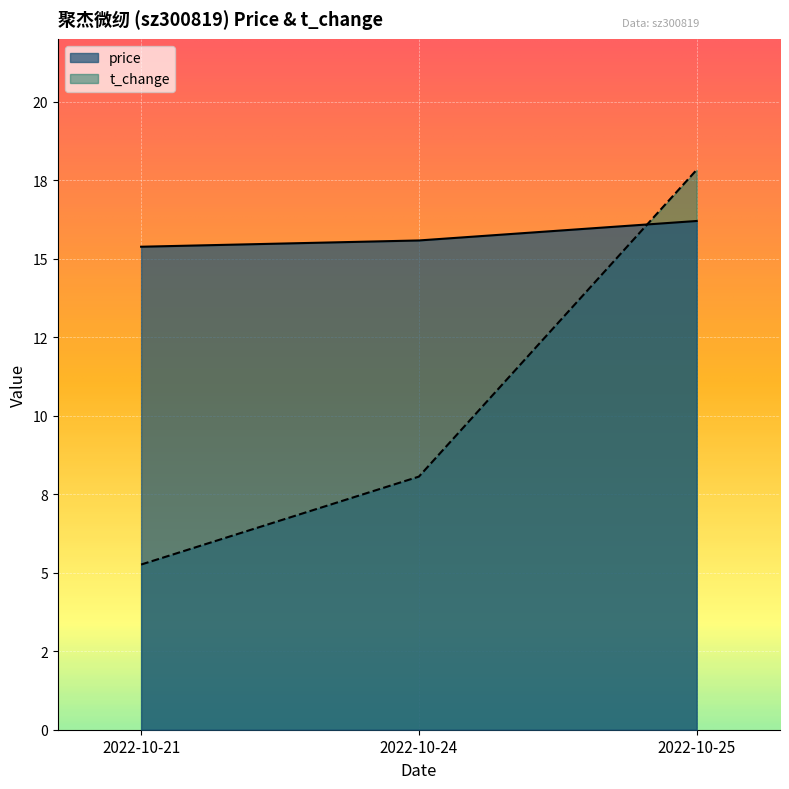

What is the difference between the maximum and minimum values in the t_change series?

12.6